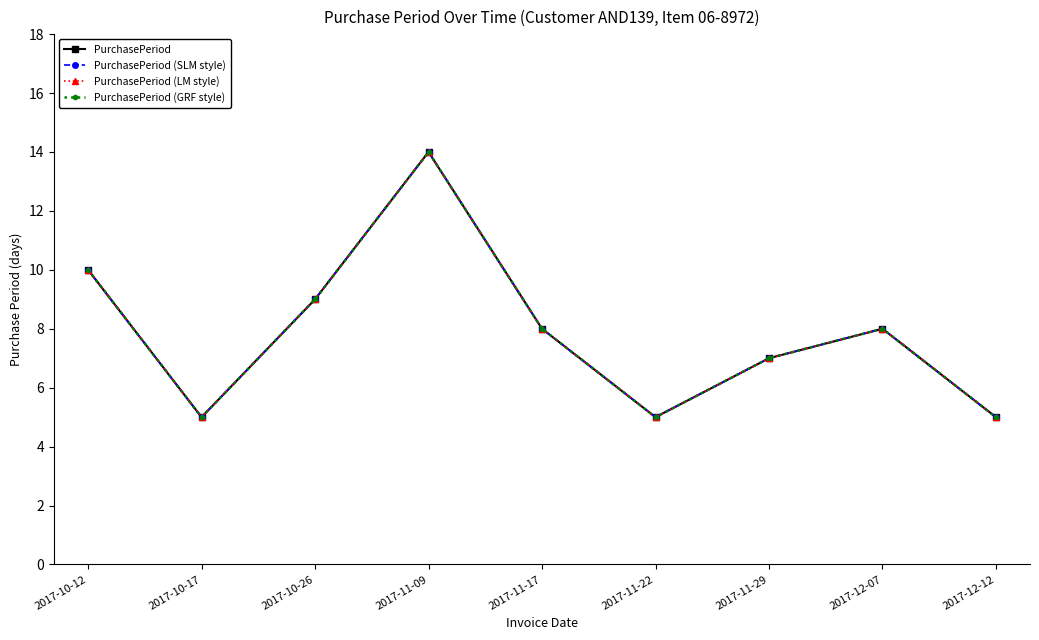

List the labels in order of PurchasePeriod (LM style) value, largest first.

2017-11-09, 2017-10-12, 2017-10-26, 2017-11-17, 2017-12-07, 2017-11-29, 2017-10-17, 2017-11-22, 2017-12-12